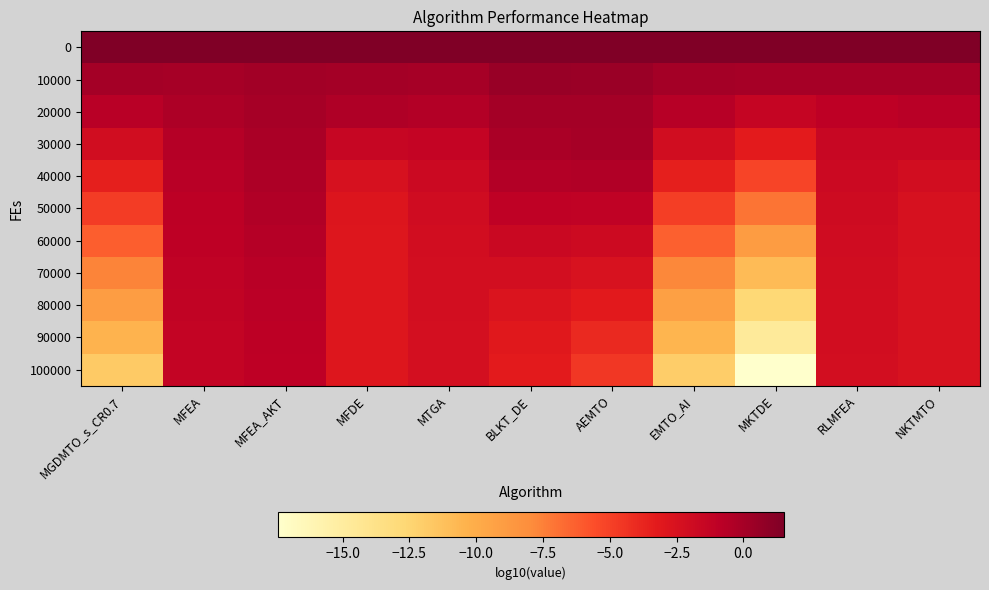

How many distinct data groups are displayed?

11